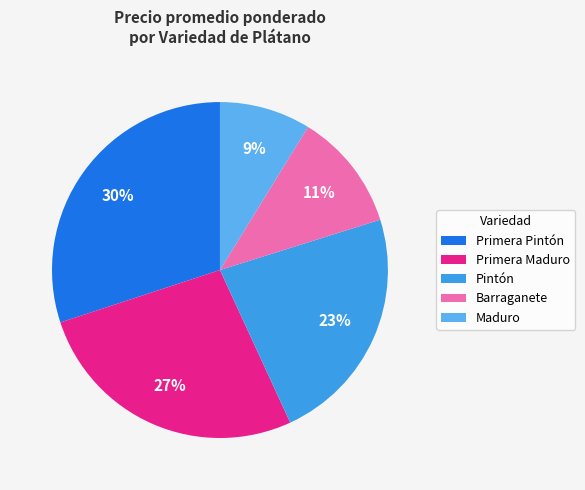

Which category has the smallest portion of the pie?

Maduro